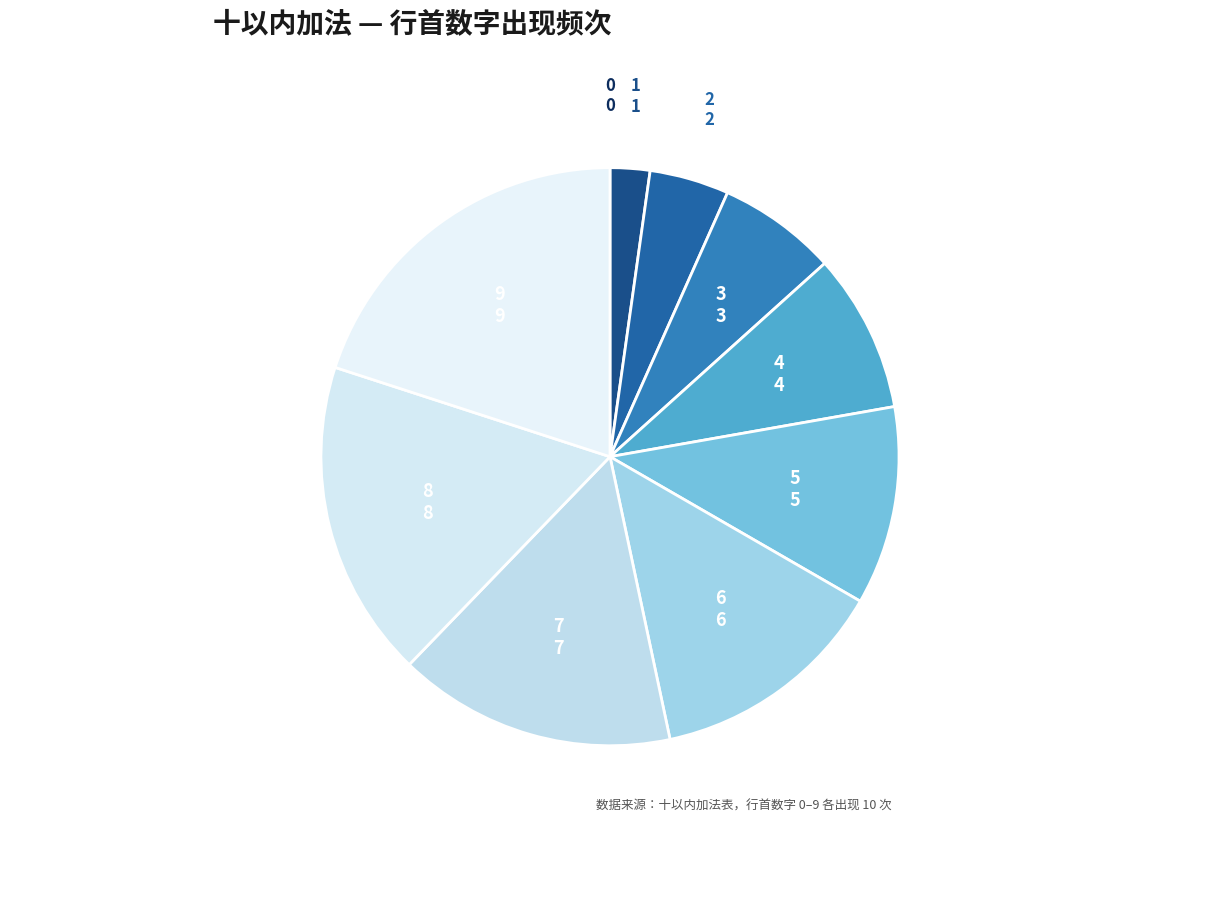

Which category has the biggest portion of the pie?

9